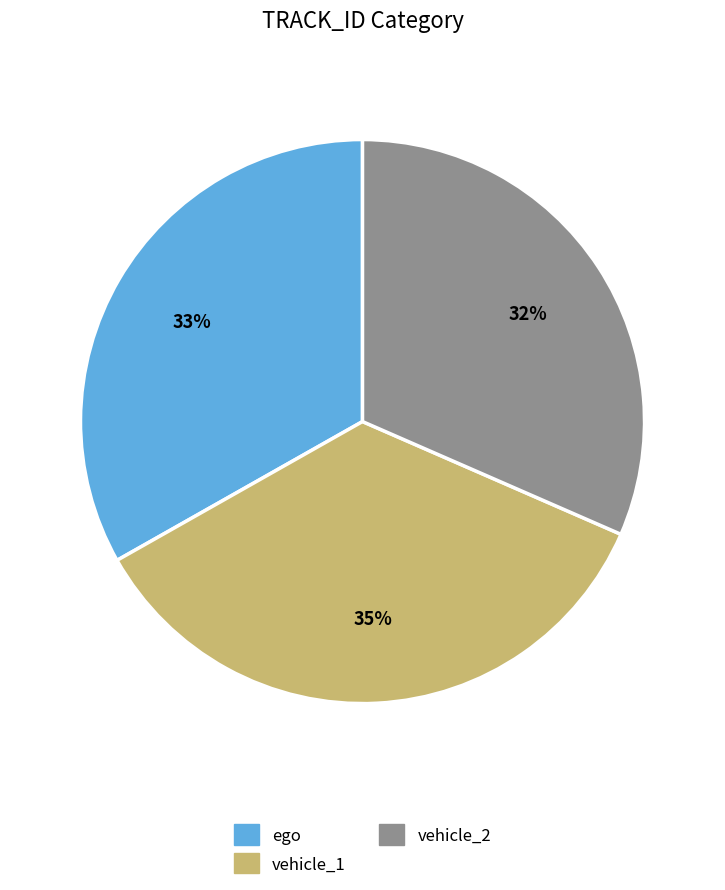

How many segments does this pie chart have?

3